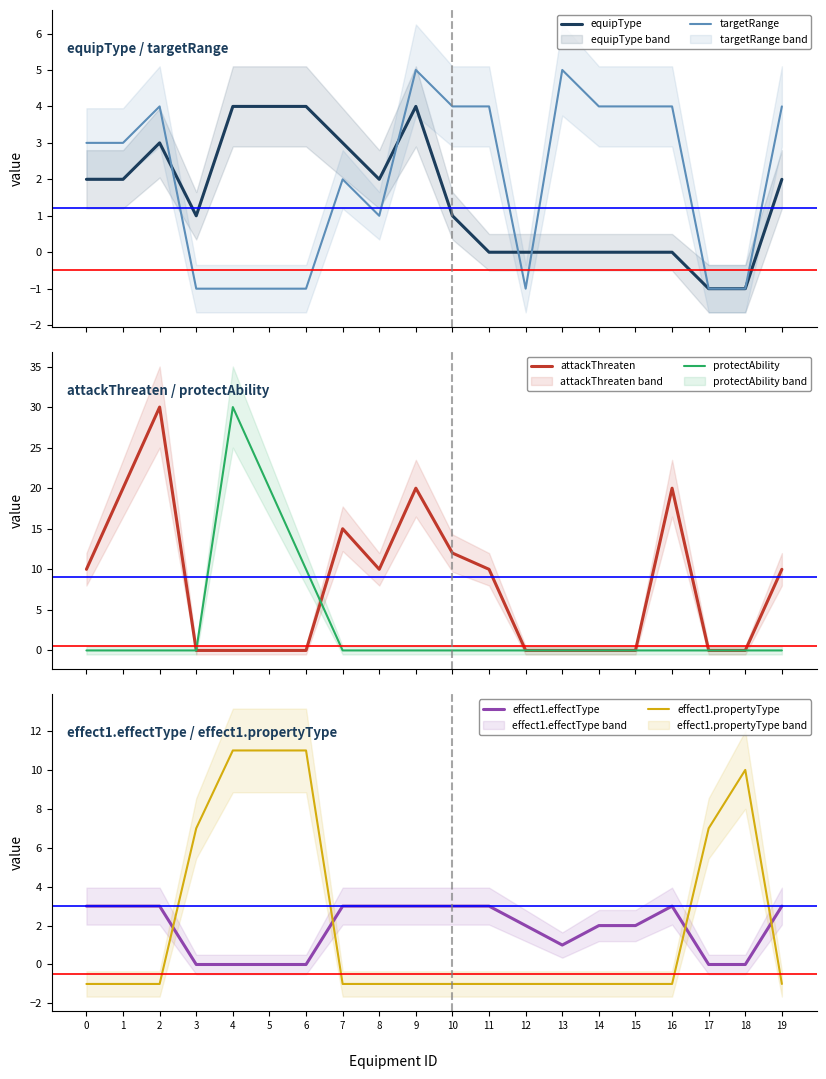

Where is effect1.effectType nearest to the value 1?

13